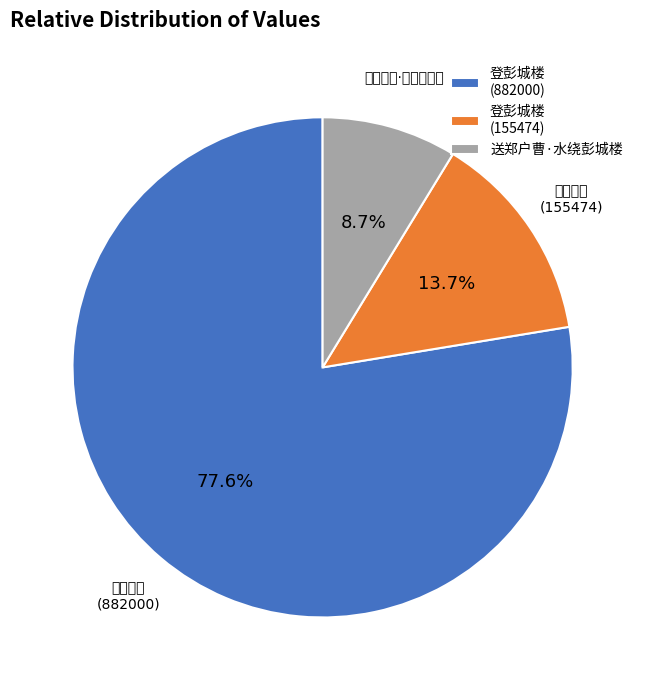

The 送郑户曹·水绕彭城楼 slice represents 15% of the pie. True or false?

False